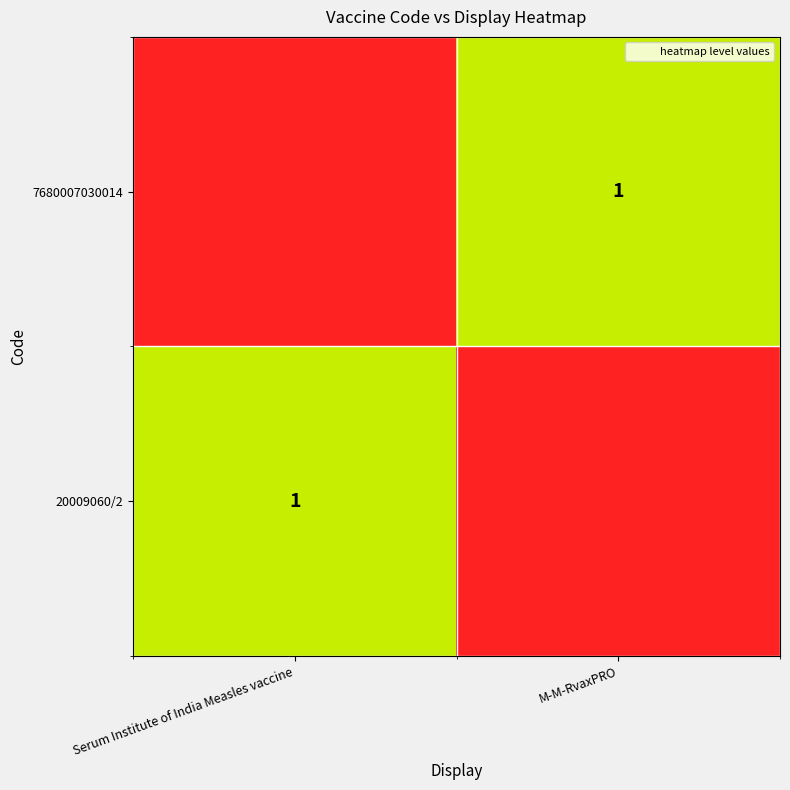

Which category has the lowest value across all series?

M-M-RvaxPRO